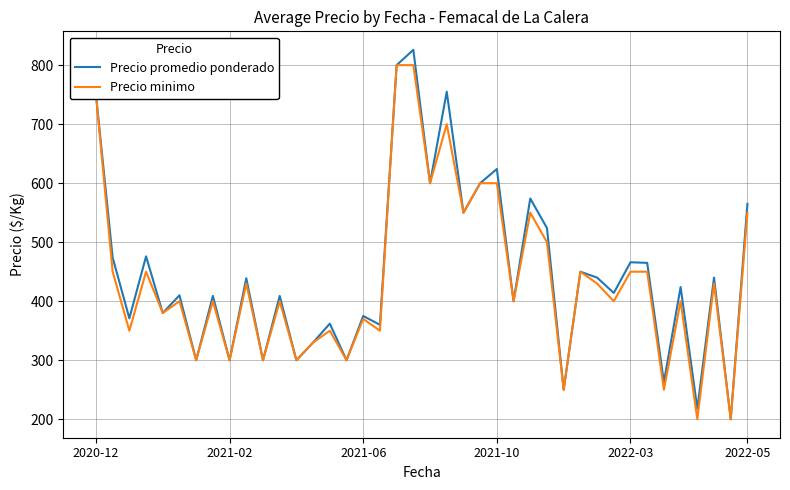

What is the maximum value for Precio promedio ponderado?

826